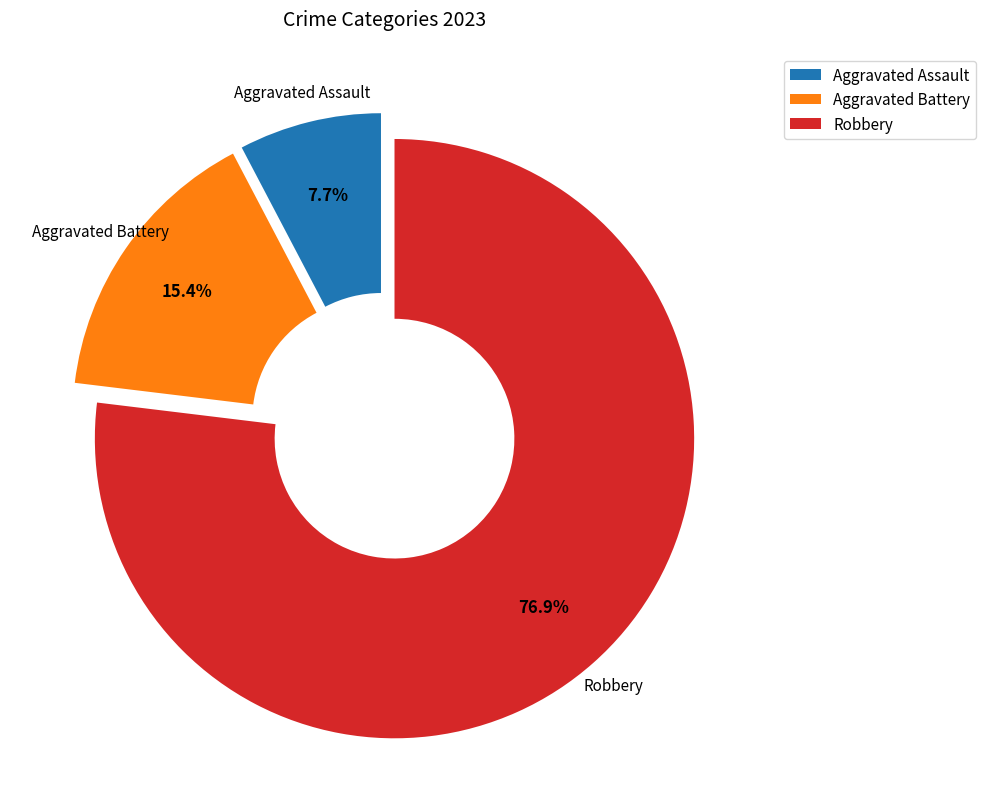

Combined, what portion of the pie is Aggravated Battery and Aggravated Assault?

23.1%